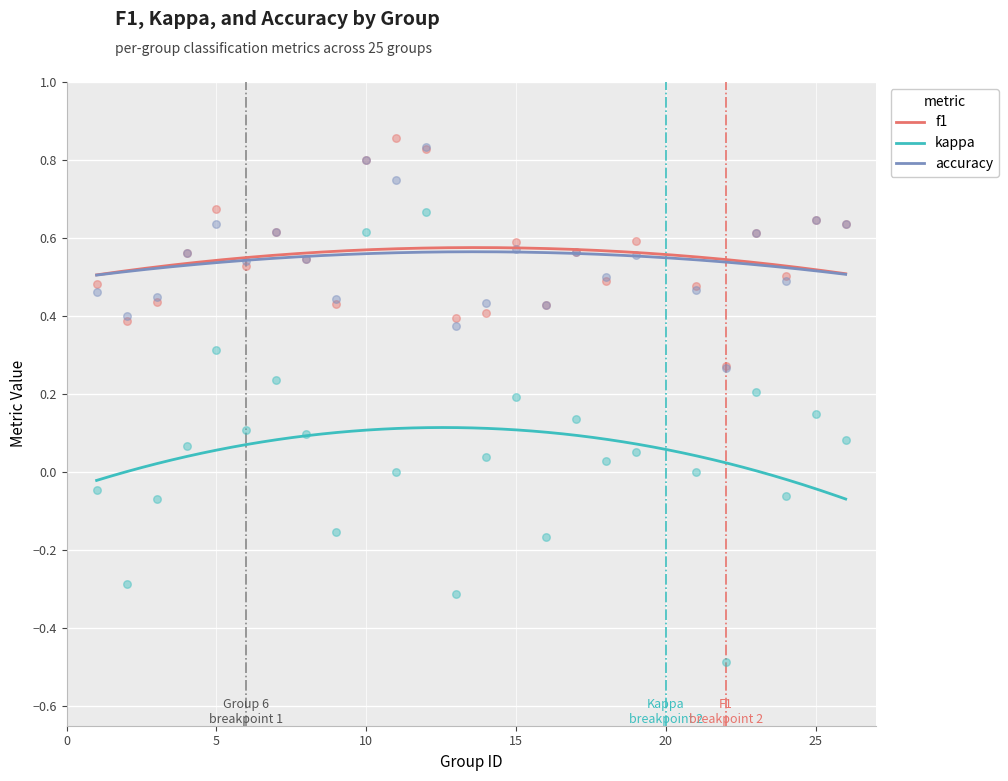

Which series has the widest spread of Y values?

kappa